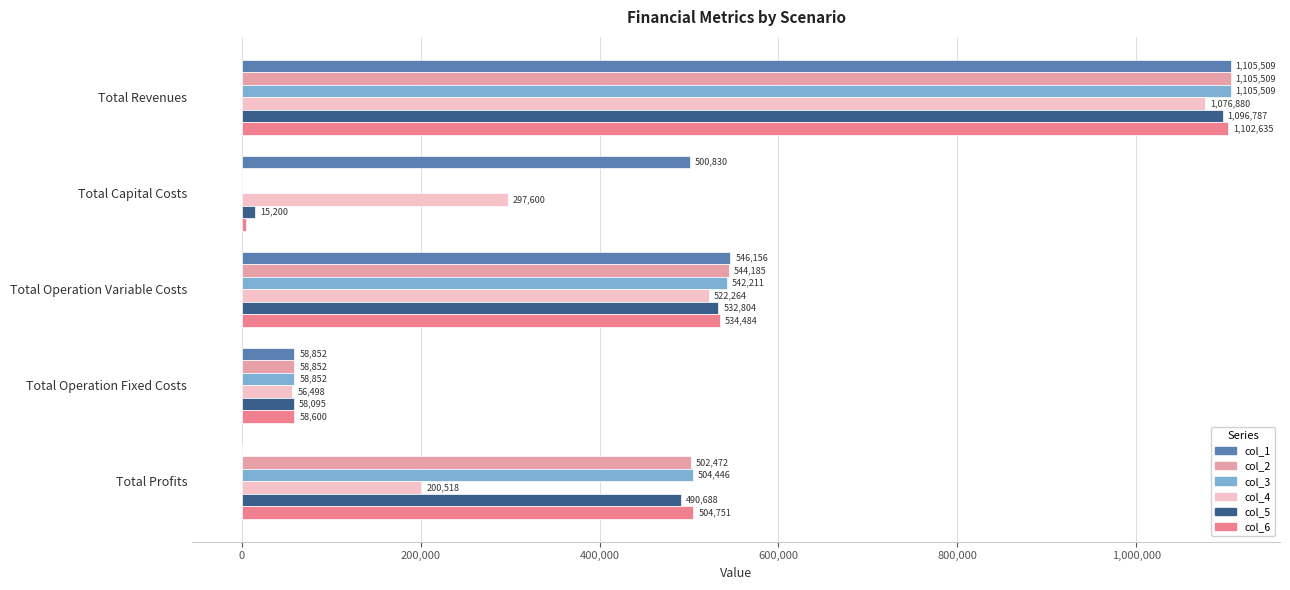

How many values in col_2 are above zero?

4